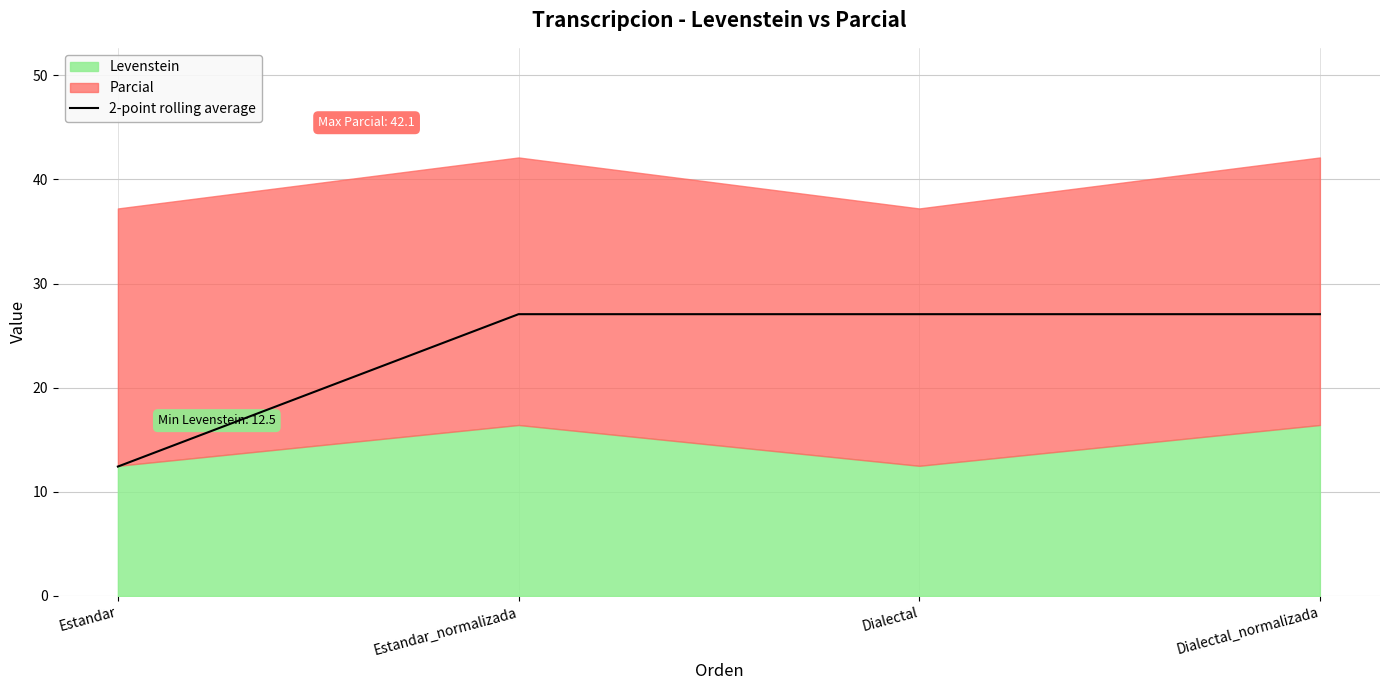

Where is 2-point rolling average nearest to the value 19?

Estandar